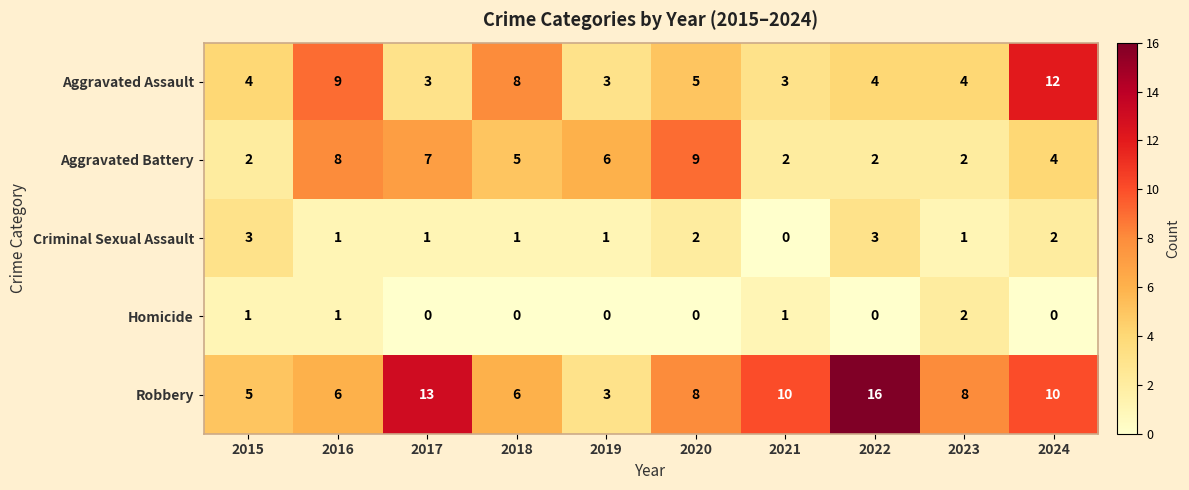

How many distinct data groups are displayed?

5